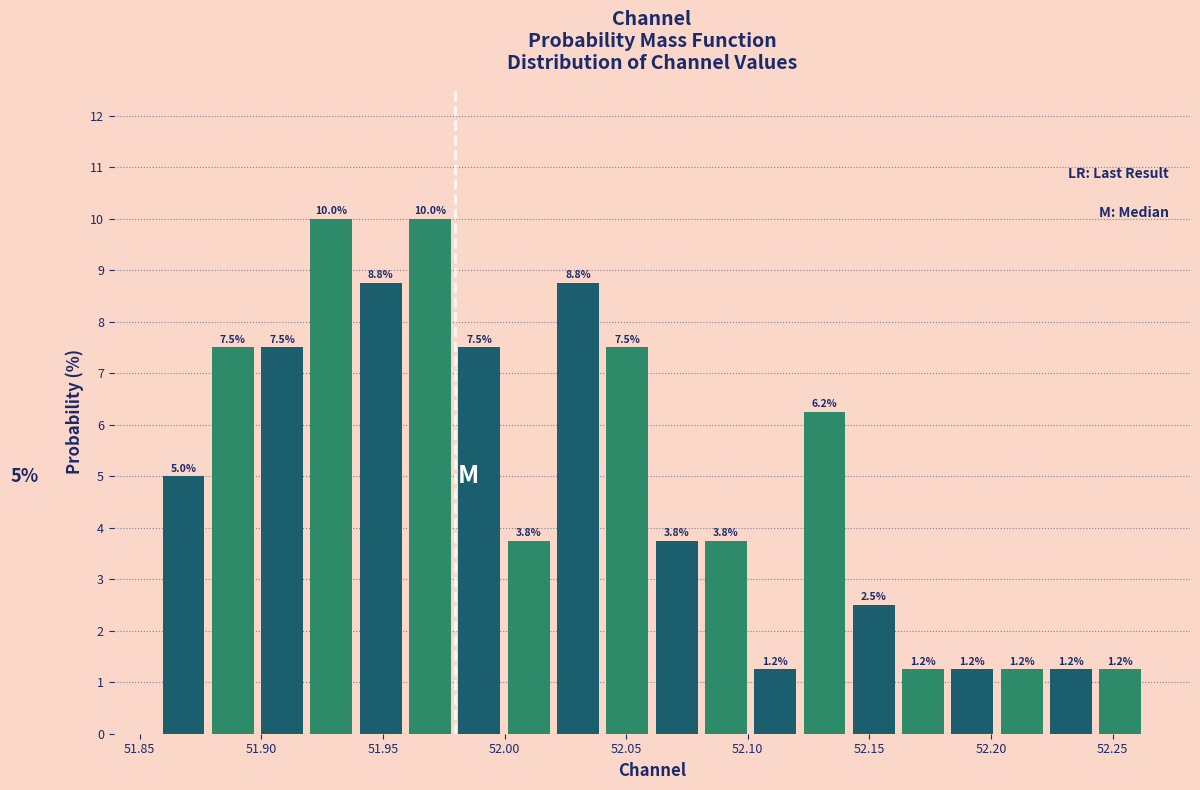

Reading left to right, list every bar in this chart as the range it spans on the x-axis followed by its height. The bar edges are not printed on the chart, so give them approximately, as read against the axis.

51.860 to 51.880: 5.0
51.880 to 51.900: 7.5
51.900 to 51.920: 7.5
51.920 to 51.940: 10.0
51.940 to 51.960: 8.8
51.960 to 51.980: 10.0
51.980 to 52.000: 7.5
52.000 to 52.020: 3.8
52.020 to 52.040: 8.8
52.040 to 52.060: 7.5
52.060 to 52.080: 3.8
52.080 to 52.100: 3.8
52.100 to 52.120: 1.2
52.120 to 52.140: 6.2
52.140 to 52.160: 2.5
52.160 to 52.180: 1.2
52.180 to 52.200: 1.2
52.200 to 52.225: 1.2
52.225 to 52.245: 1.2
52.245 to 52.265: 1.2